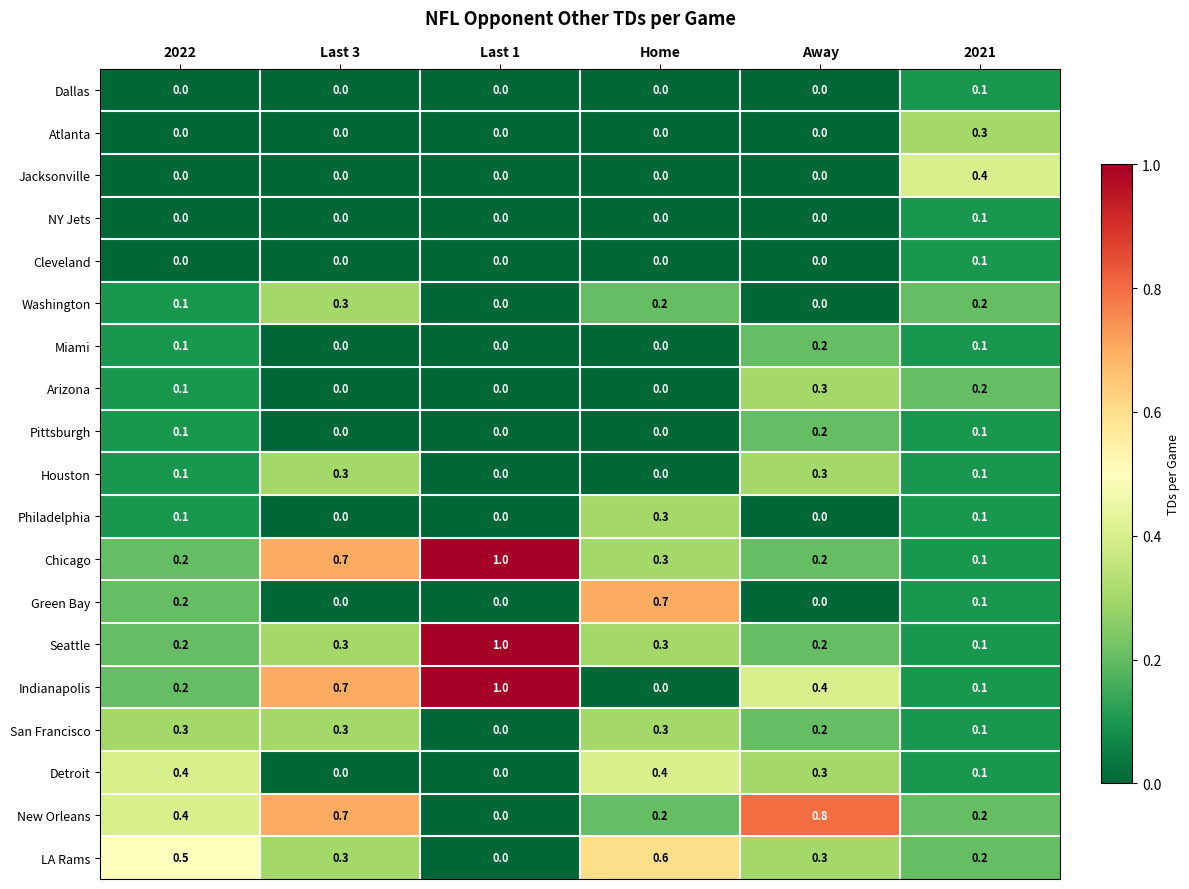

What is the difference between the second highest and minimum values in the LA Rams series?

0.5